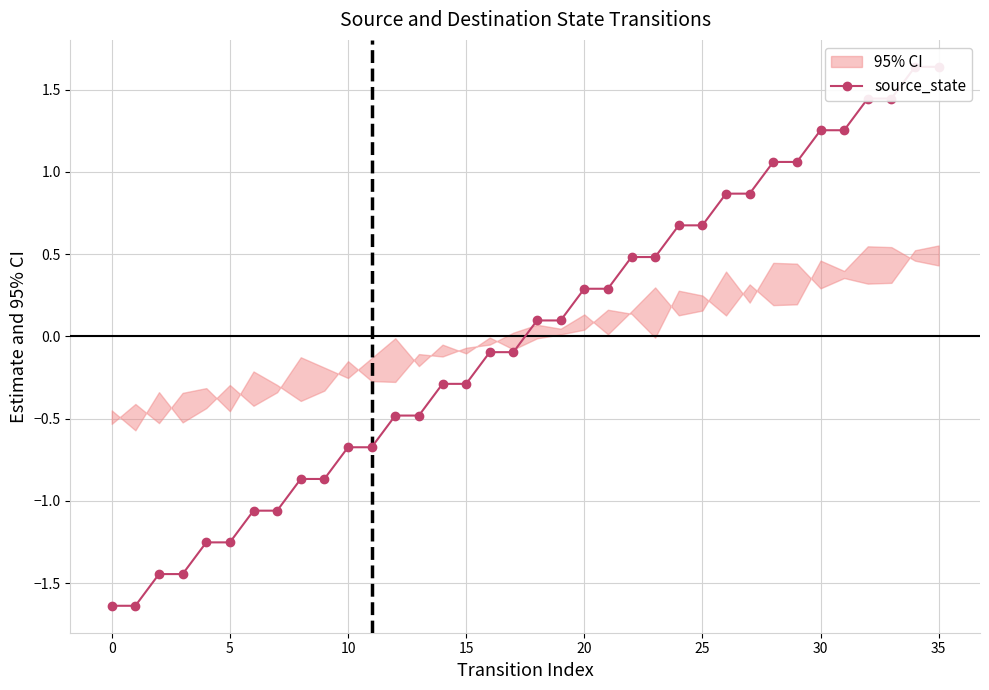

Is it true that the value at 34 is 2.5?

False